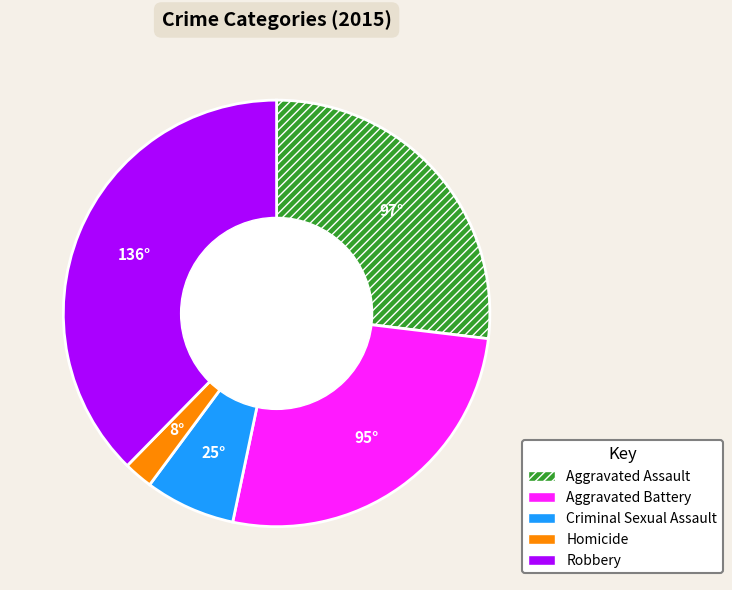

How many segments does this pie chart have?

5